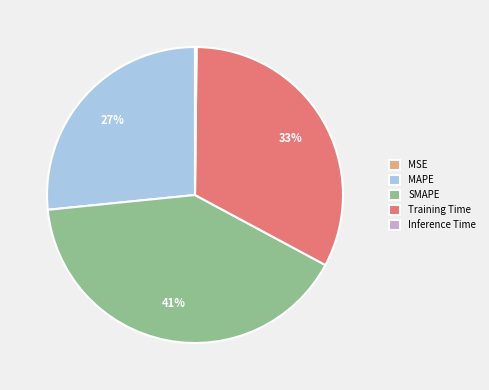

Approximately how many times larger is the value at SMAPE compared to Training Time?

1.2